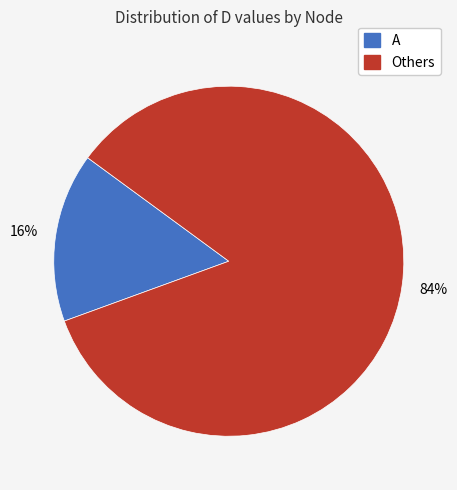

Is there a majority slice in this chart?

Yes